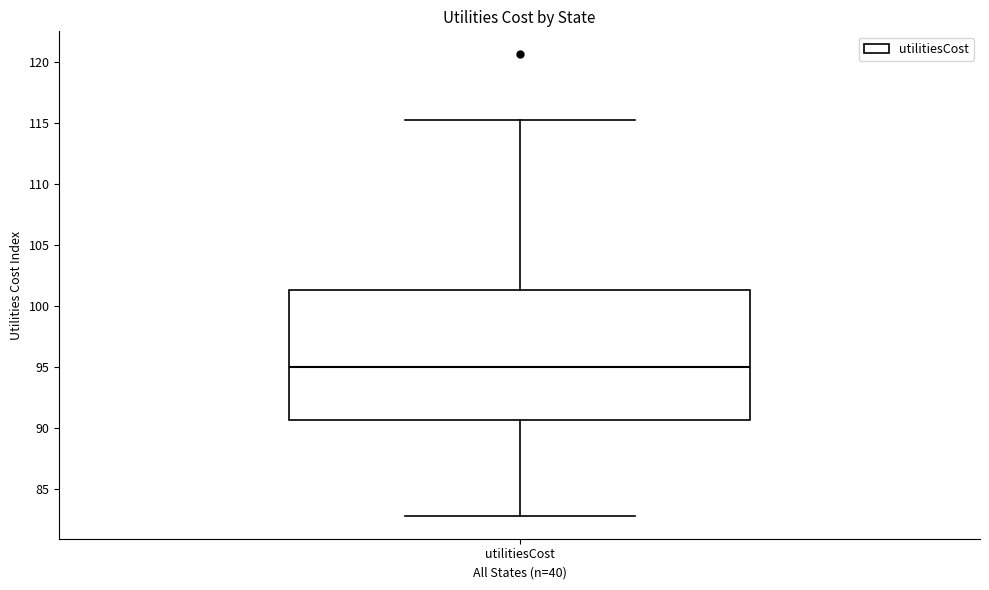

Transcribe this box plot: give where the median line is, the range the box spans, and where the two whiskers end, as read against the y-axis. The values are not printed on the chart, so give them approximately, as read against the axis.

median 95.0, box 90.5 to 101.5, whiskers 83.0 to 115.0